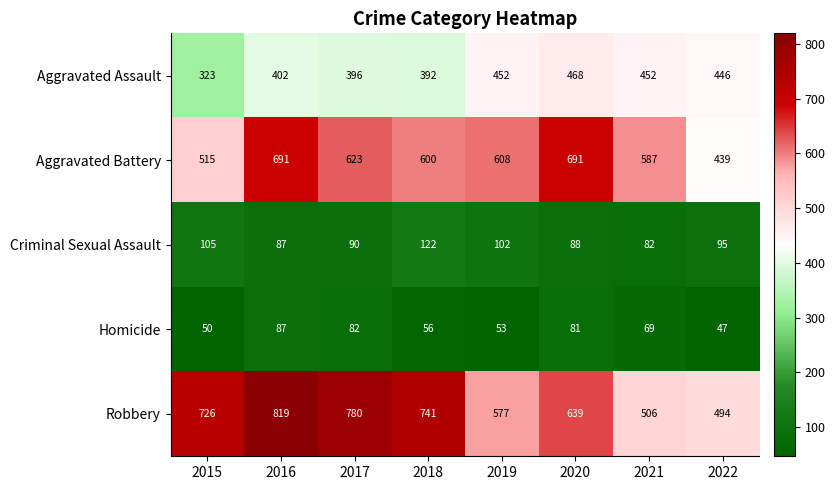

Which category has the highest value across all series?

2016